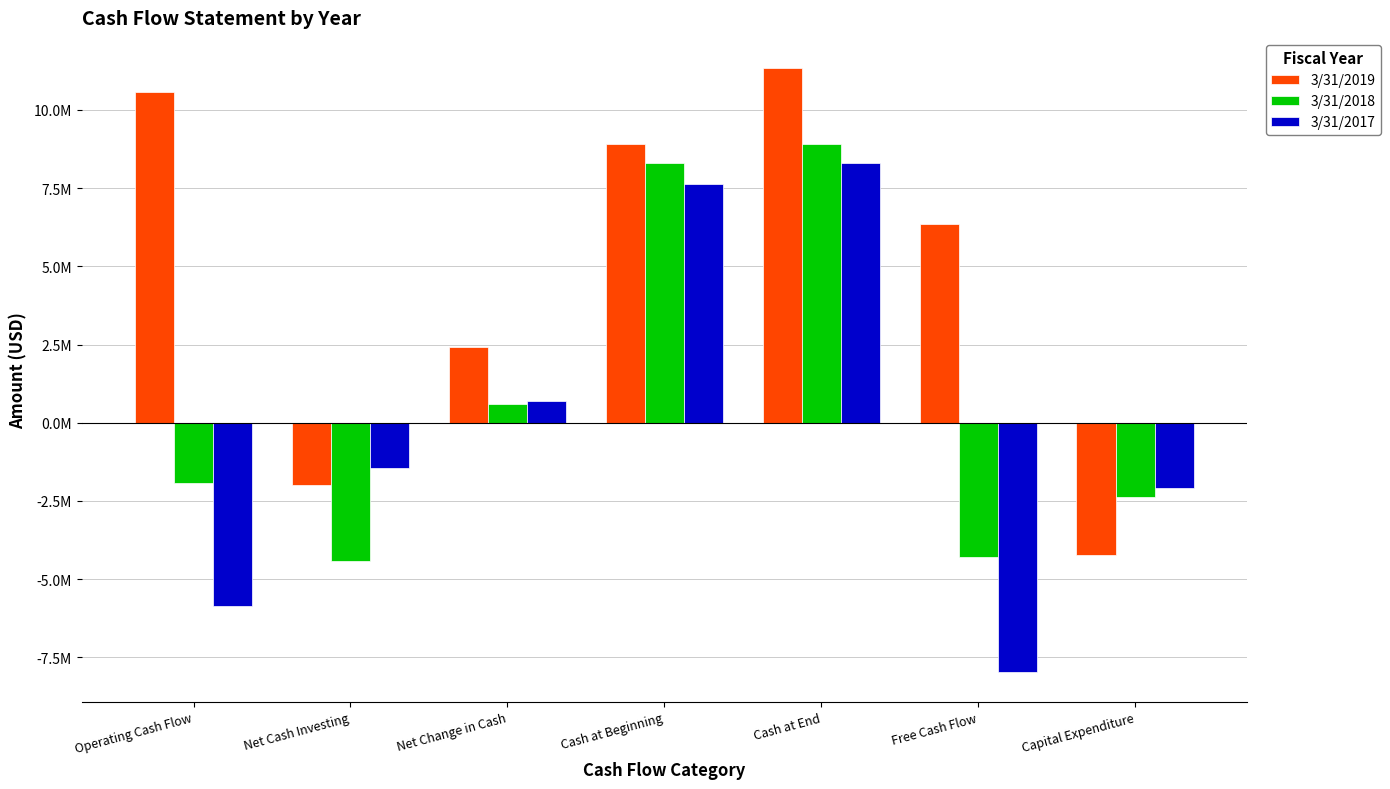

What is the average value of the 3/31/2019 series?

4768295